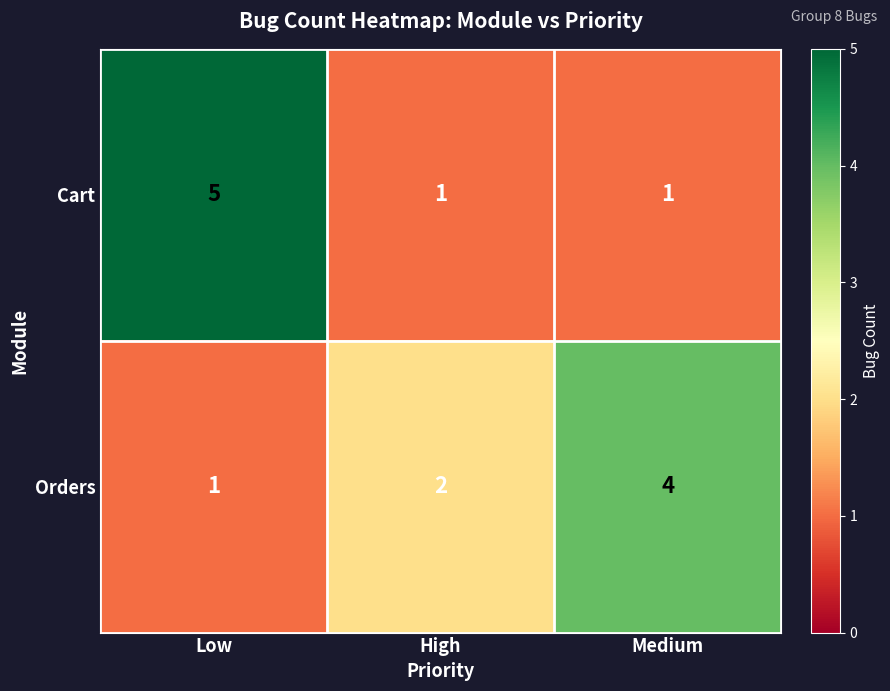

Reading right to left, list all the values displayed in this chart.

Cart: Medium=1	High=1	Low=5
Orders: Medium=4	High=2	Low=1